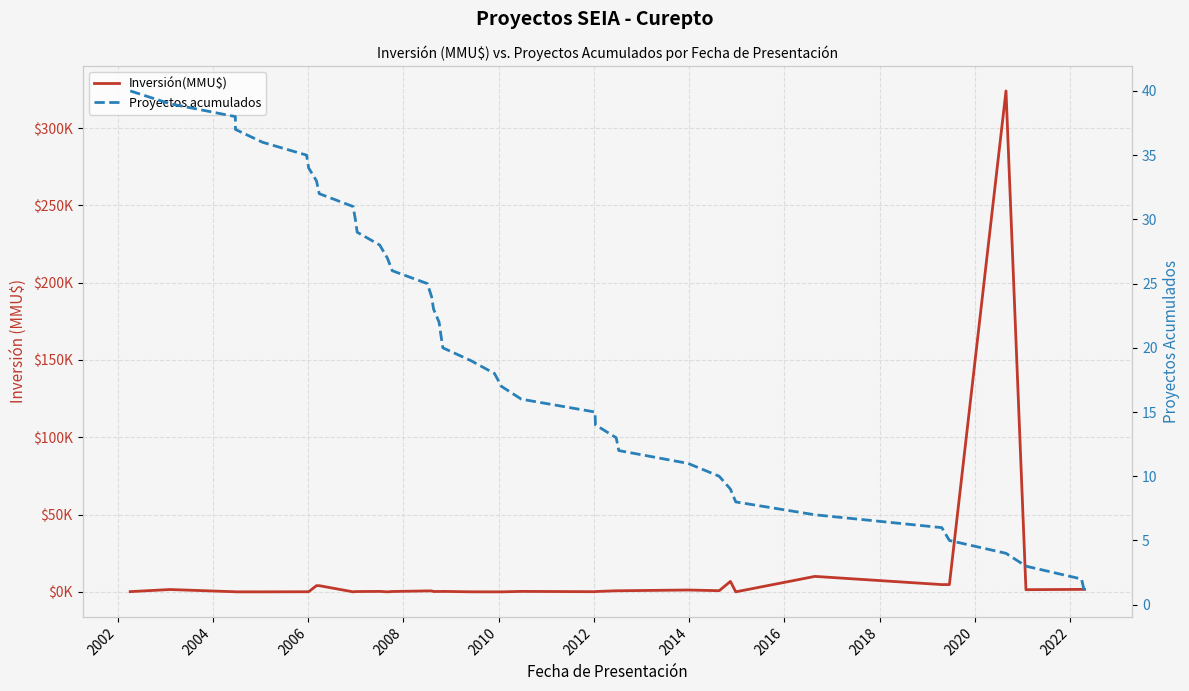

How many lines are shown in the chart?

2